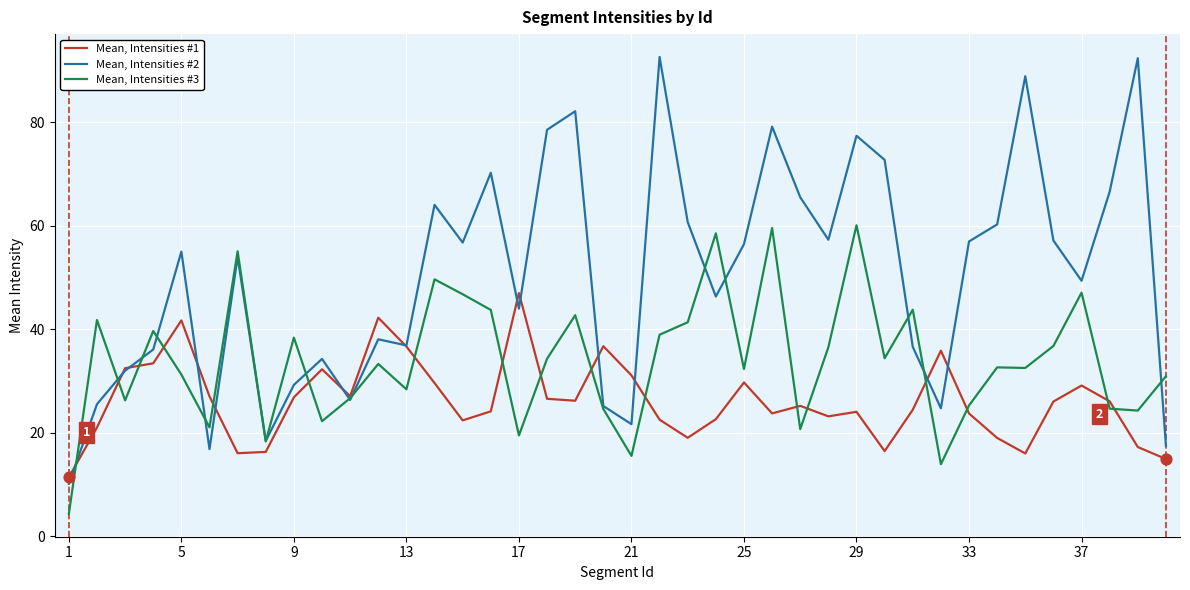

Which series has the widest spread of values?

Mean, Intensities #2